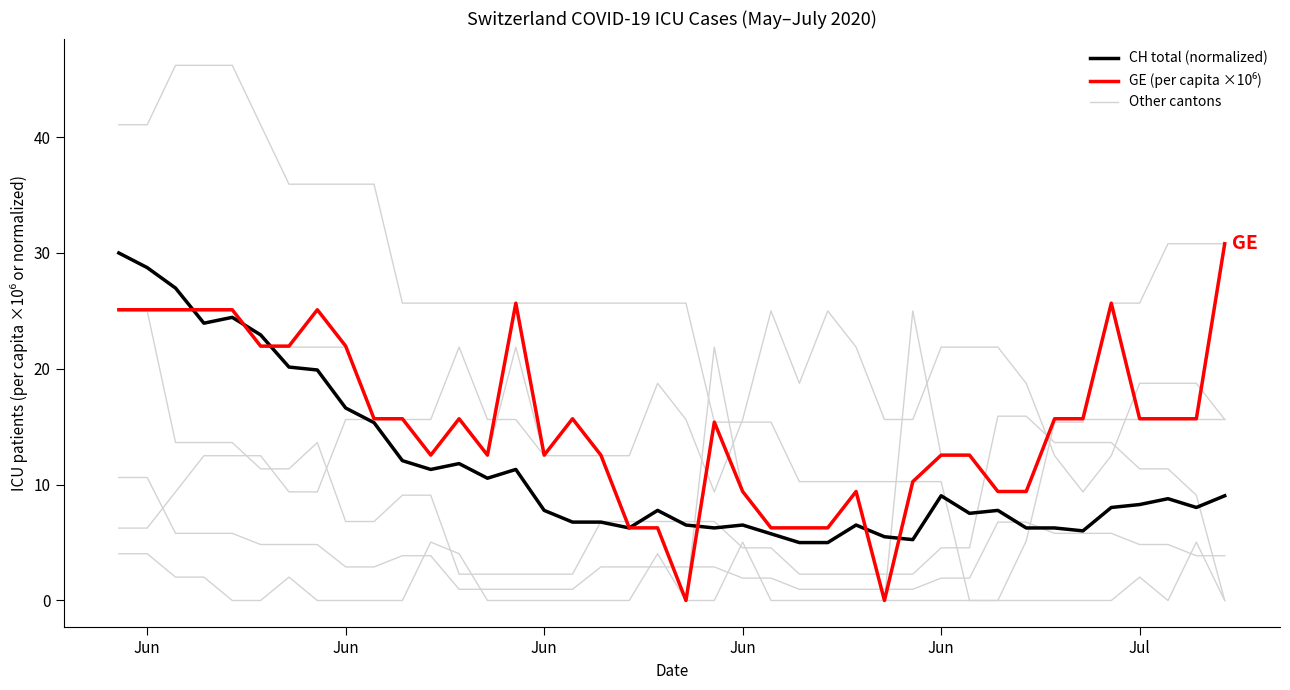

What is the average value of the GE (per capita ×10⁶) series?

15.2